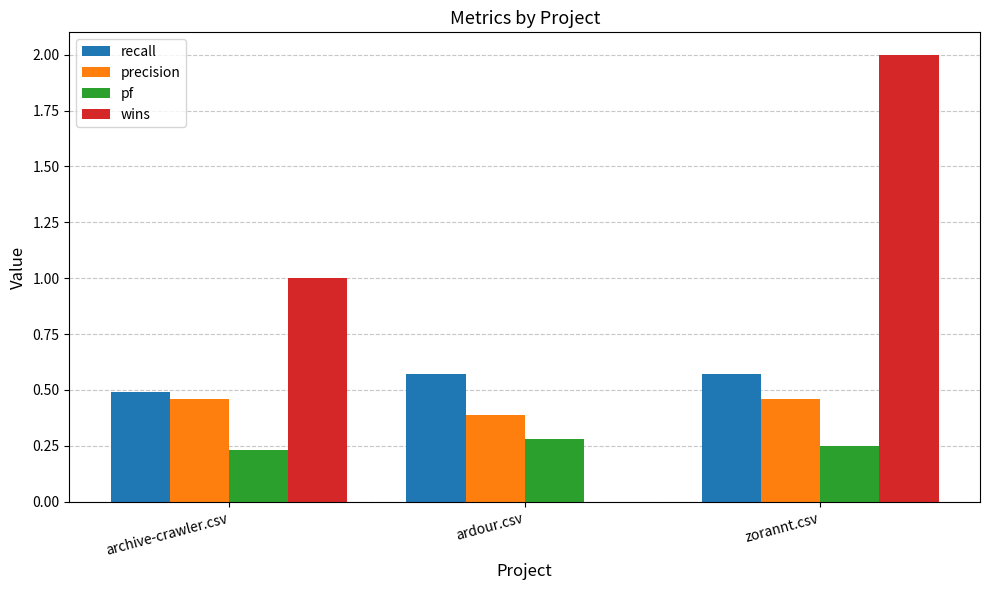

Are the bars horizontal?

No